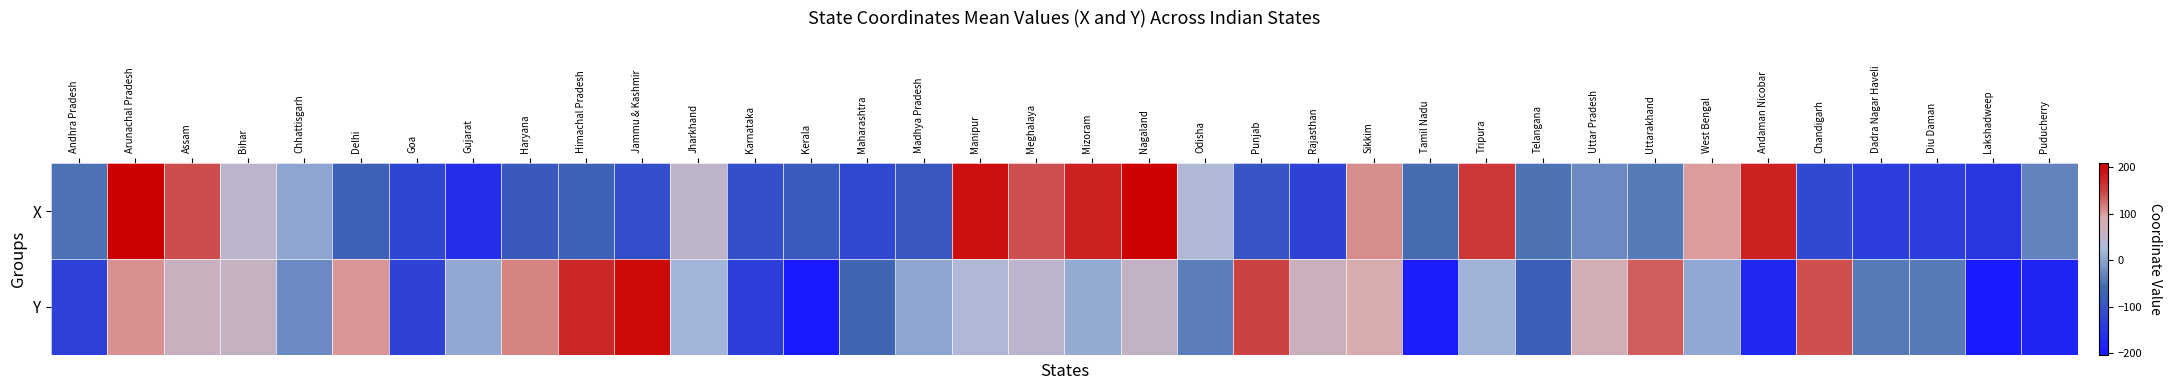

What is the difference between the highest and lowest values at Goa?

2